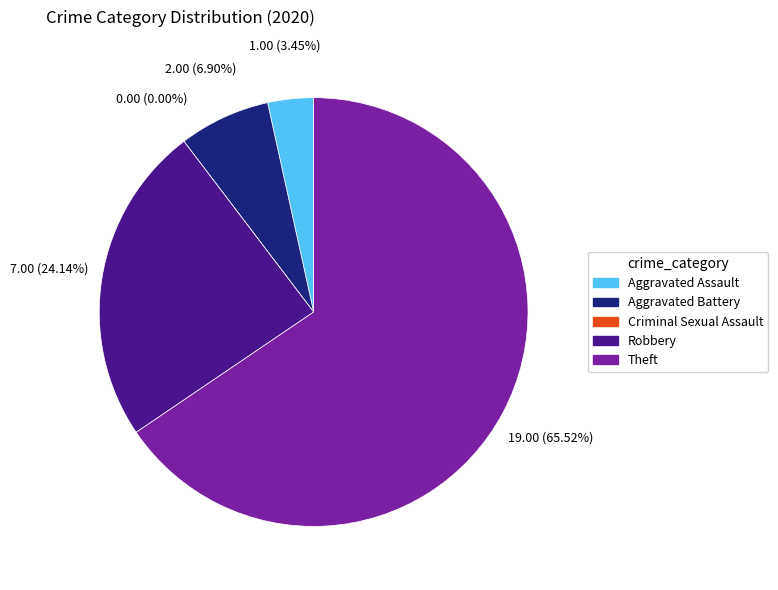

What is the largest slice in the pie chart?

Theft